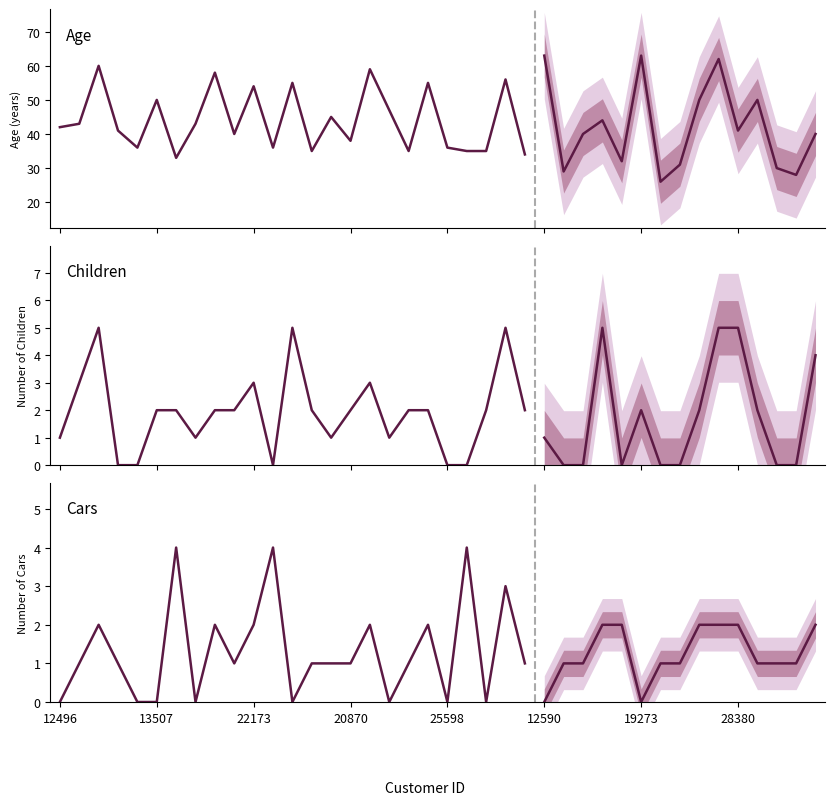

Rank the series at 21 from highest to lowest value.

Age, Cars, Children